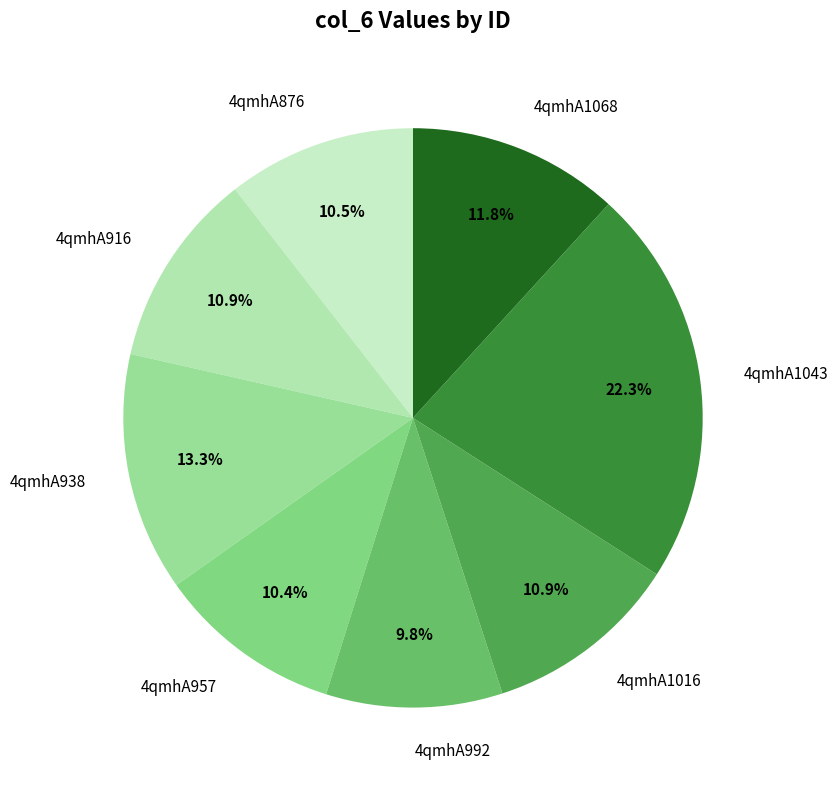

Which has a higher value, 4qmhA1043 or 4qmhA938?

4qmhA1043